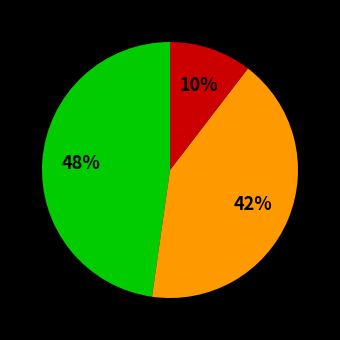

Is there any slice that represents more than half of the pie?

No